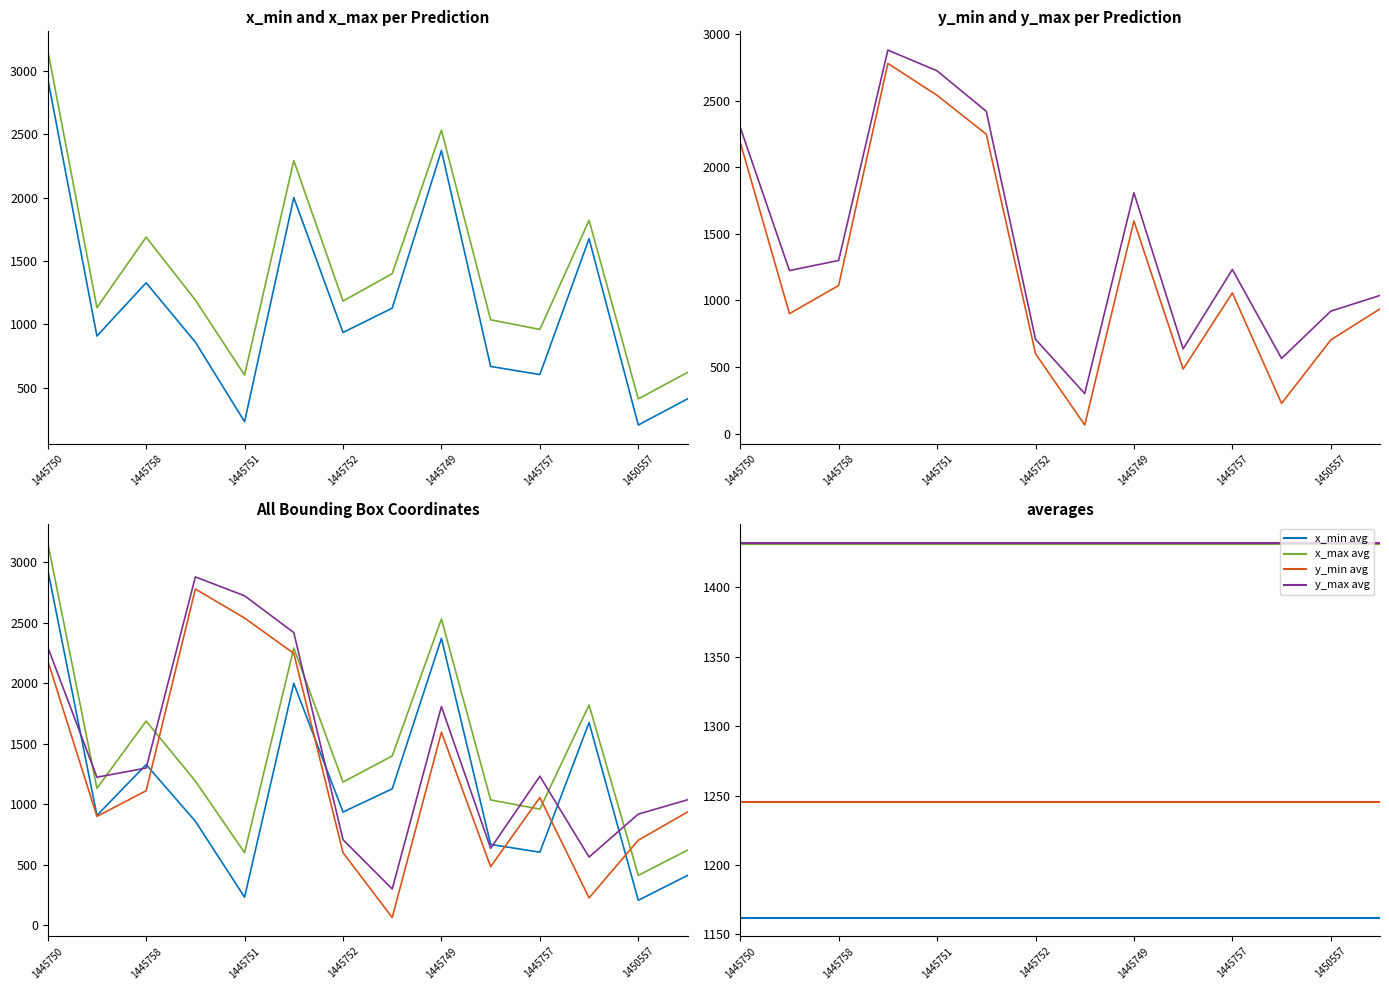

Between which two adjacent categories do x_min and y_min first intersect?

1445758 and 1445748